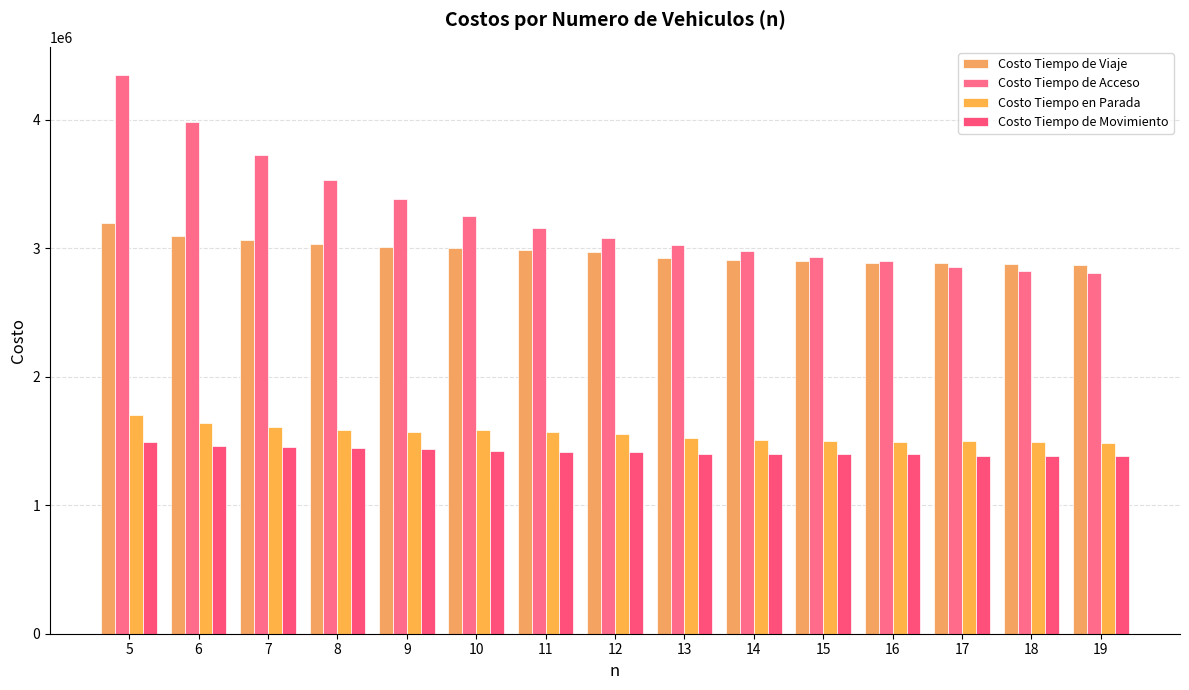

What is the difference between the maximum and minimum values in the Costo Tiempo de Viaje series?

330786.1